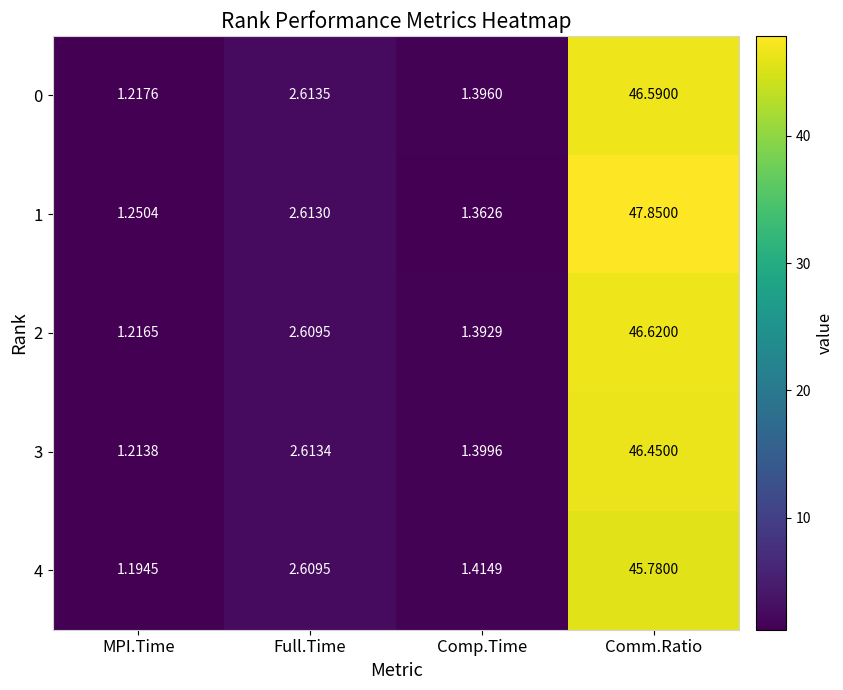

At which label is 4 closest to 23?

Full.Time